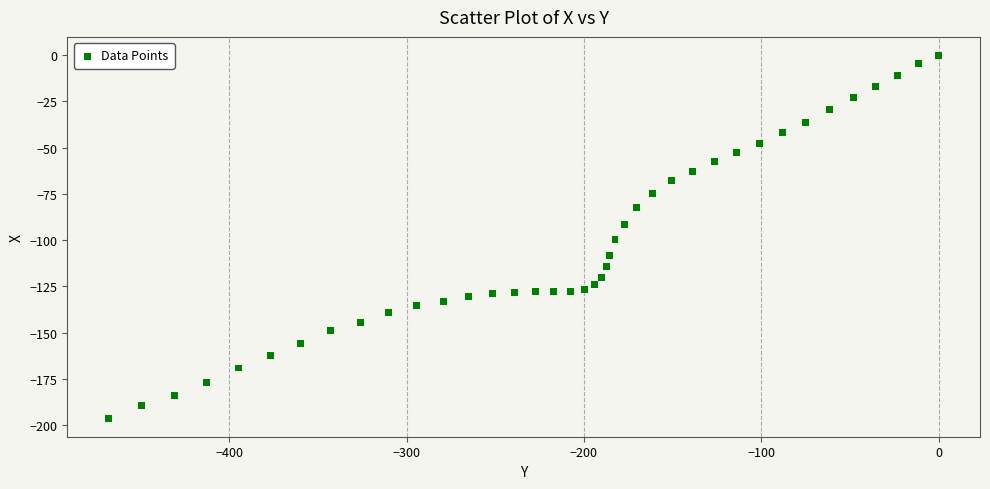

What is the range of X values (max minus min)?

468.1